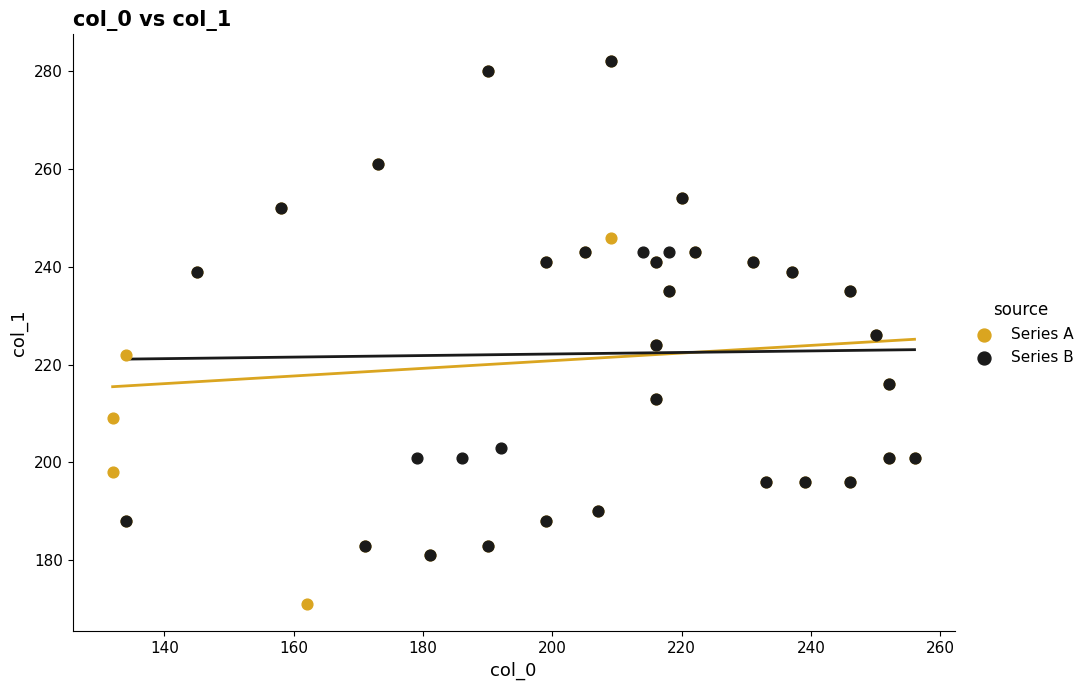

What are all the series names shown in the legend?

Series A, Series B